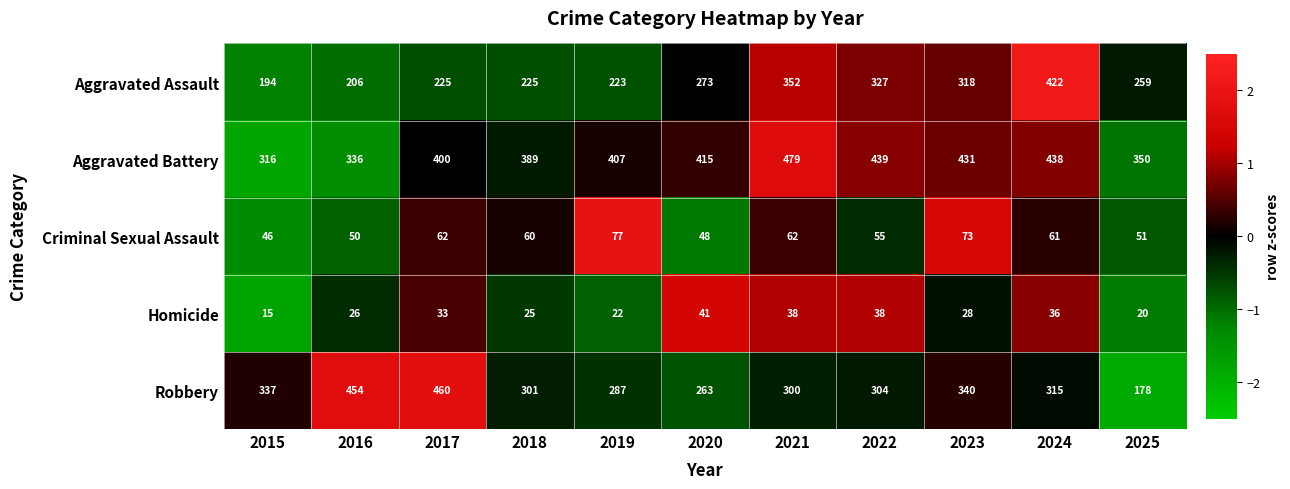

What is the spread (max minus min) of values at 2023?

403